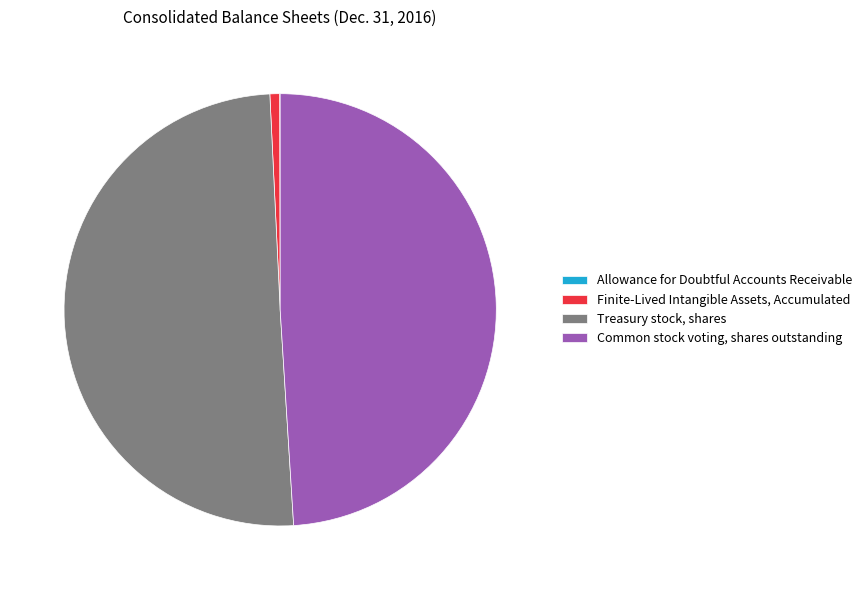

Combined, do Treasury stock, shares and Finite-Lived Intangible Assets, Accumulated account for over 50%?

Yes